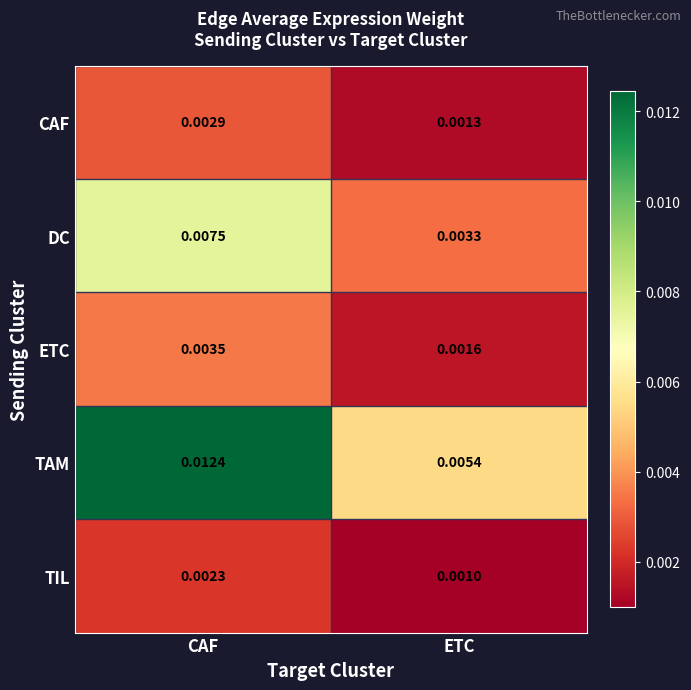

Where is DC nearest to the value 0?

ETC